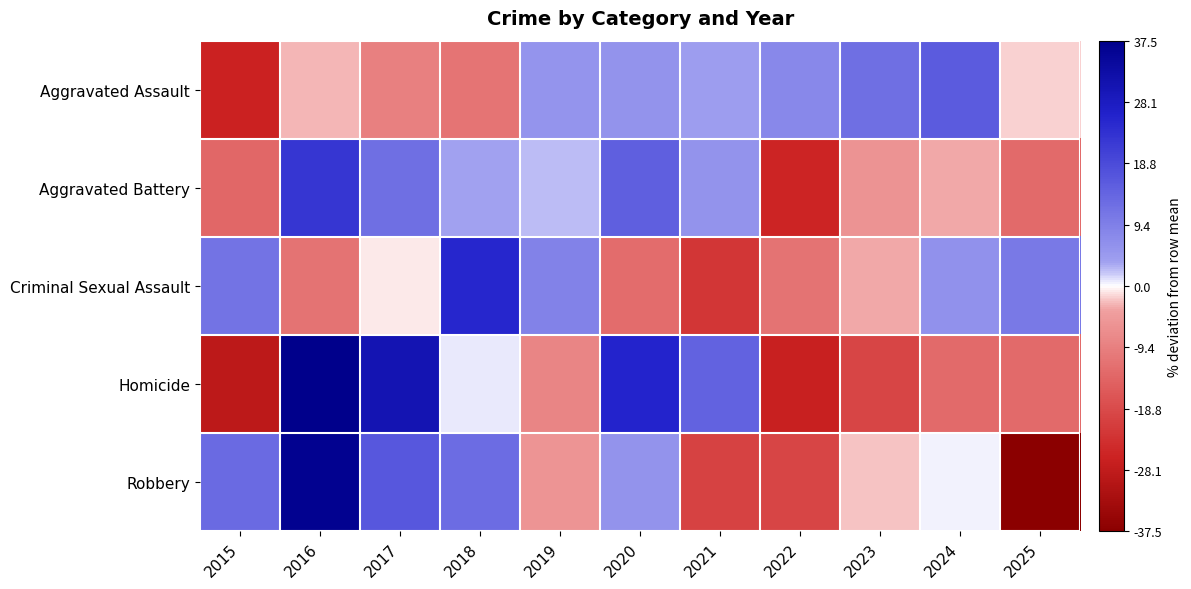

What is the spread (max minus min) of values at 2020?

38.9